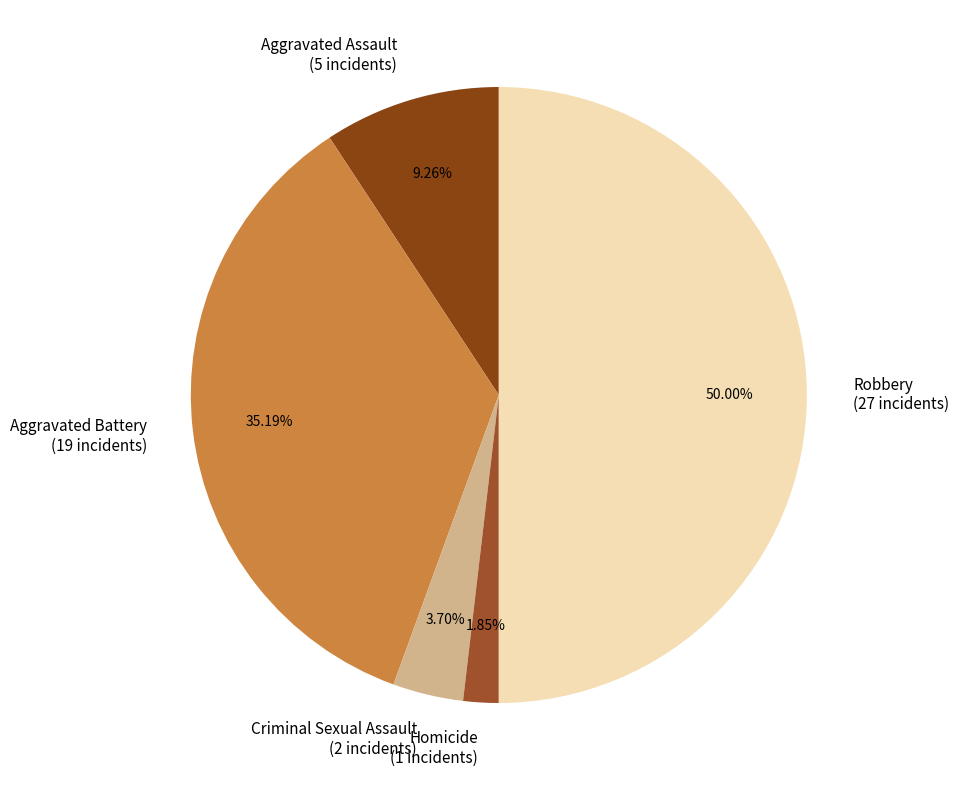

Which category has the smallest portion of the pie?

Homicide